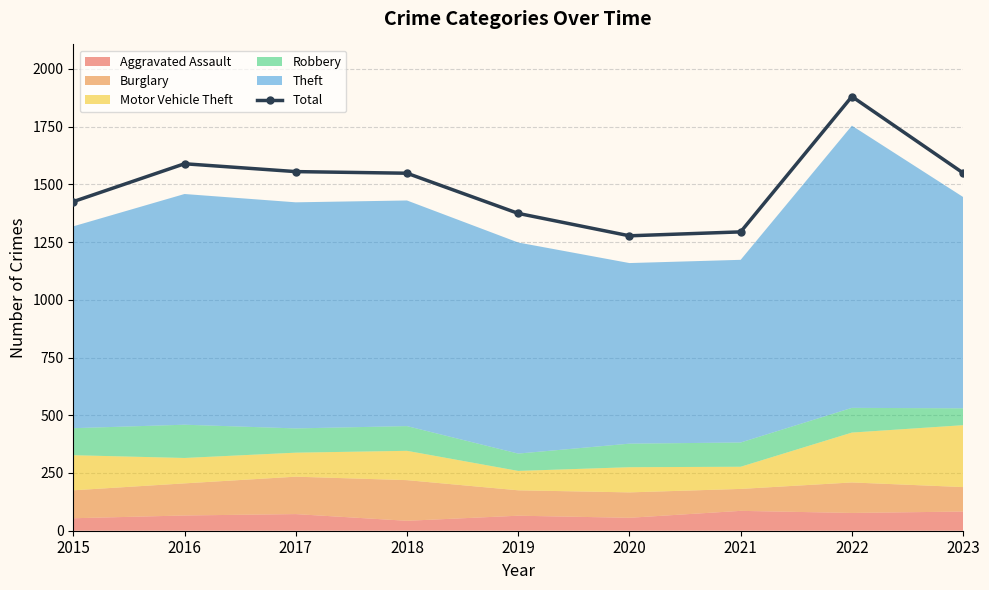

Approximately how many times larger is the value at 2022 compared to 2019?

1.4